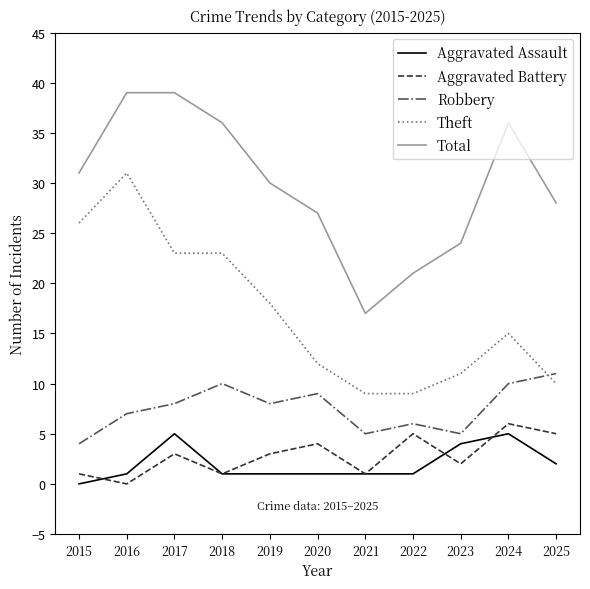

True or false: Aggravated Battery has a value of 5 at 2025.

True